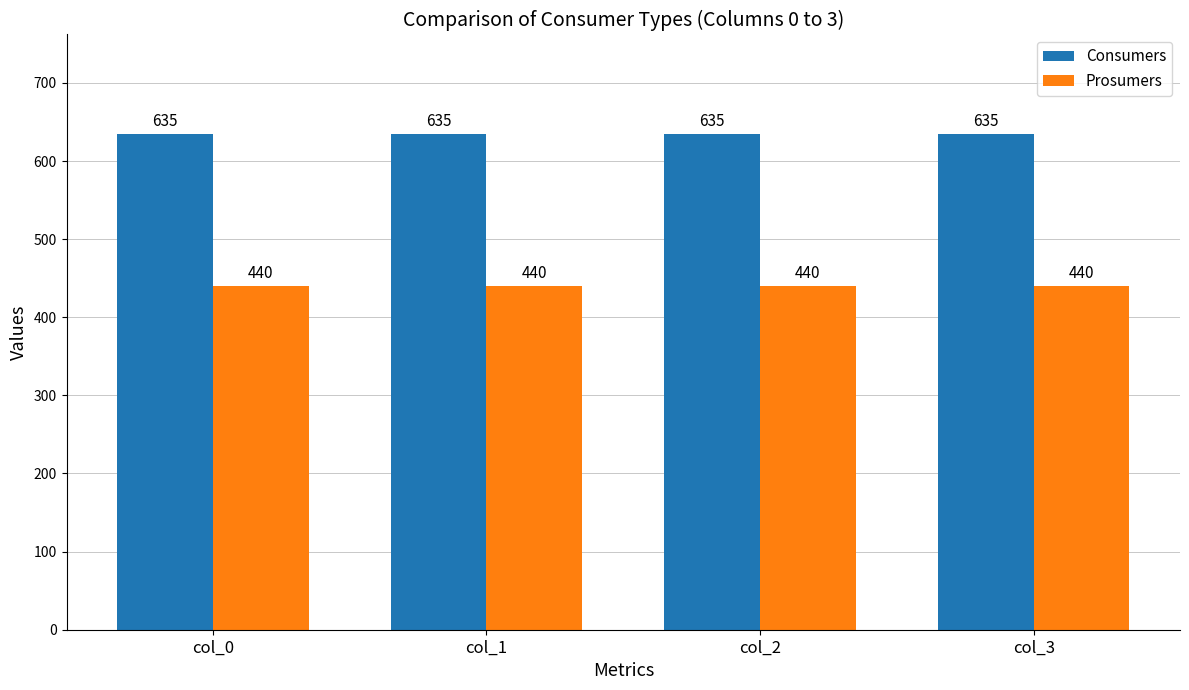

What is the difference between the highest and lowest values at col_1?

195